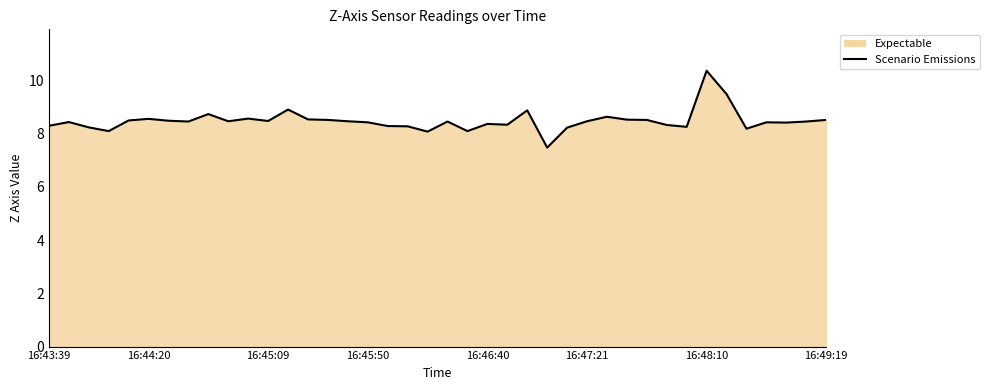

At which category does the chart reach its minimum across all series?

25